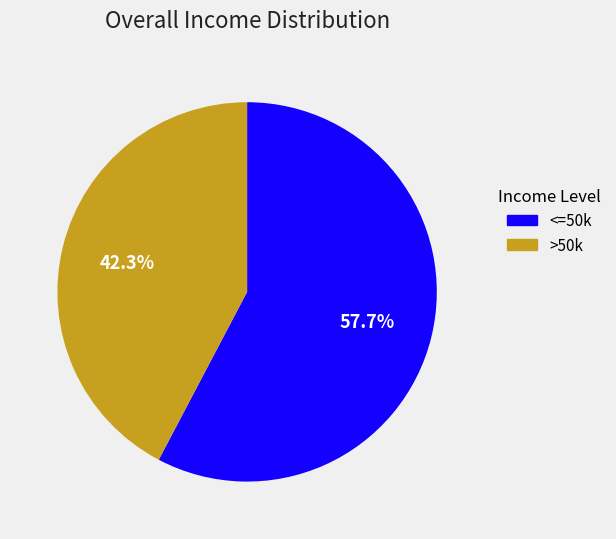

Rank the categories by value from highest to lowest.

<=50k, >50k